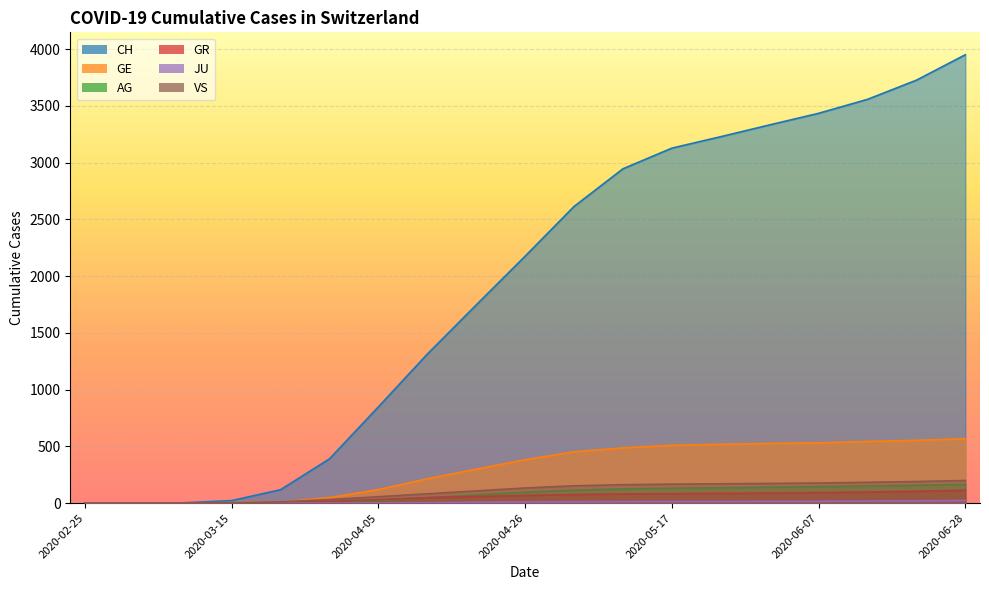

Reading left to right, what are all the values shown in this chart?

CH: 0	0	2	22	118	390	848	1313	1746	2176	2614	2946	3128	3229	3333	3435	3558	3727	3951
GE: 0	0	0	4	10	48	119	214	299	382	452	487	509	518	526	531	543	553	567
AG: 0	0	0	0	1	9	20	47	72	96	114	125	131	135	140	145	151	157	165
GR: 0	0	0	0	4	15	31	48	58	67	75	80	83	85	88	92	97	104	113
JU: 0	0	0	0	0	0	1	4	7	10	12	13	14	14	15	16	18	20	23
VS: 0	0	0	2	11	31	56	82	107	133	152	162	167	170	173	177	183	190	199